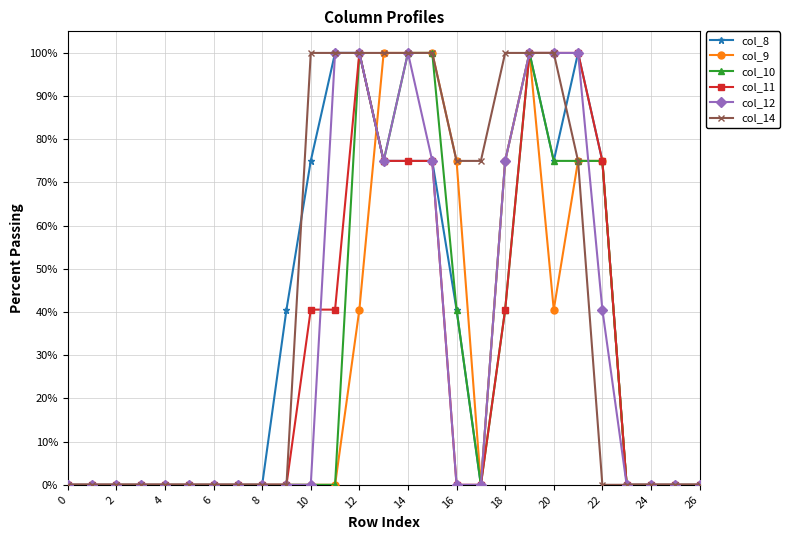

Which series has the largest total across all categories?

col_14